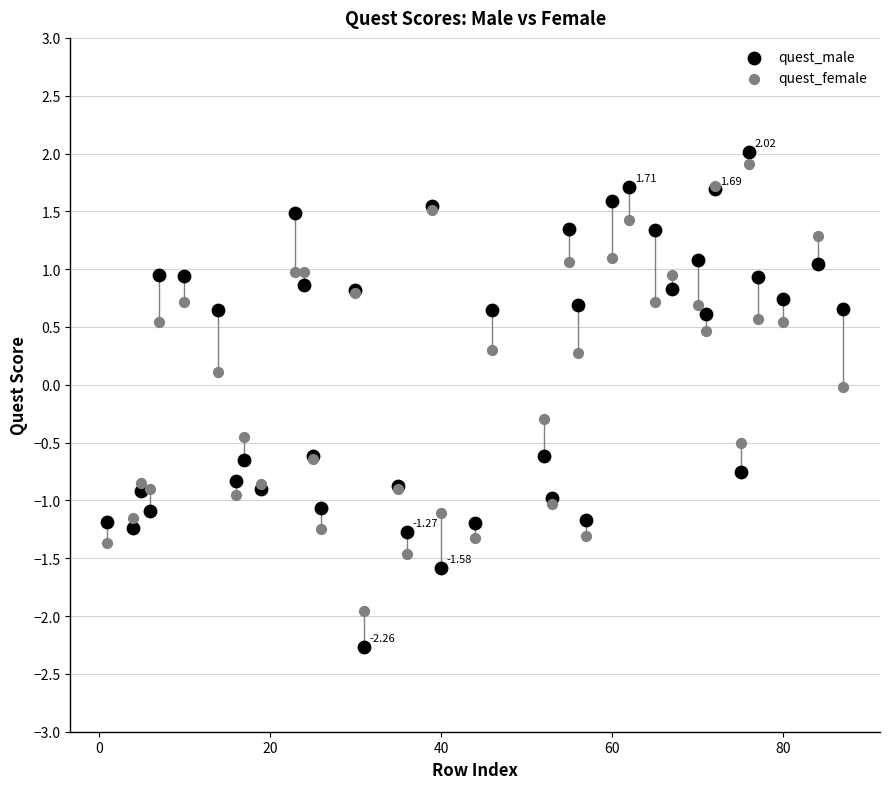

Which series has the widest spread of Y values?

quest_male